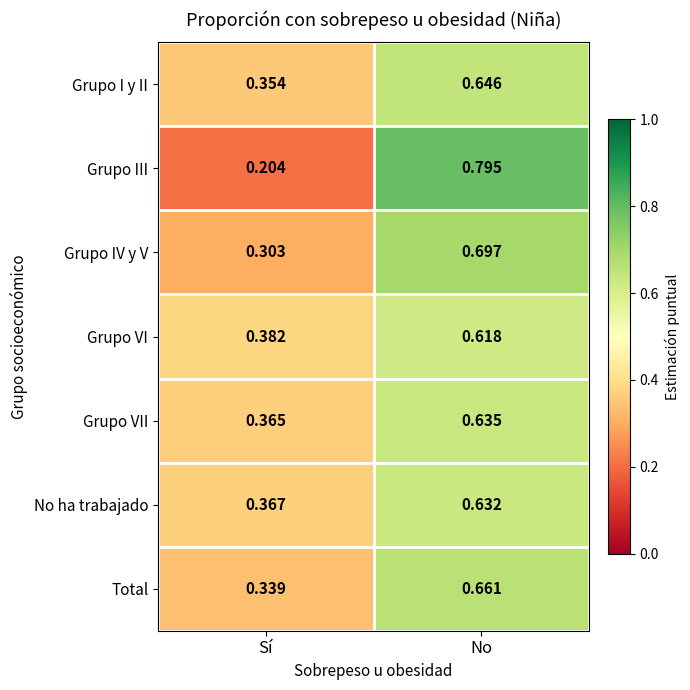

Between Sí and No, which series saw the biggest shift?

Grupo III